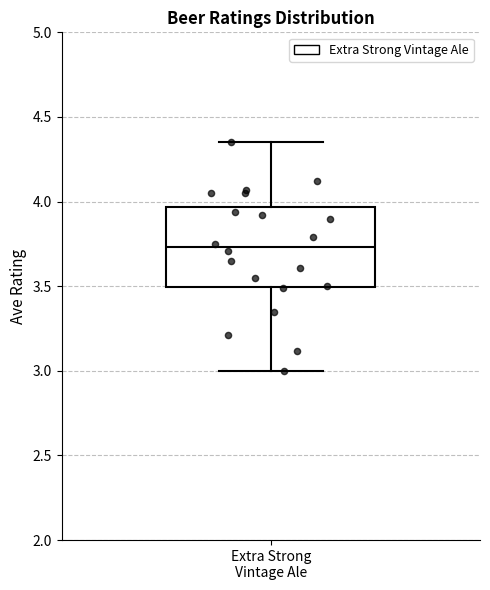

Where does the upper whisker of the box for Extra Strong Vintage Ale end on the y-axis? The values are not printed on the chart, so give them approximately, as read against the axis.

4.35